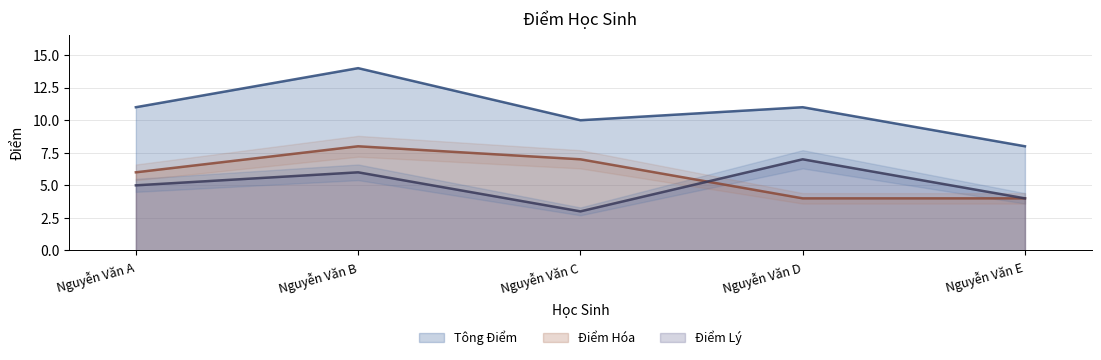

What is the difference between the Điểm Lý values at Nguyễn Văn E and Nguyễn Văn C?

1